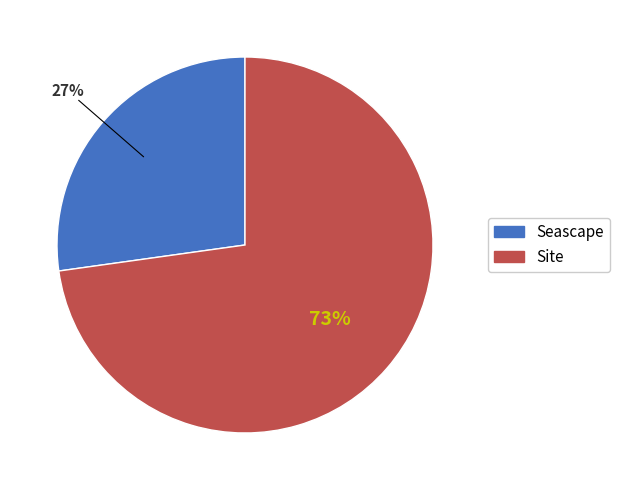

What is the ratio of the value at Seascape to the value at Site?

0.4